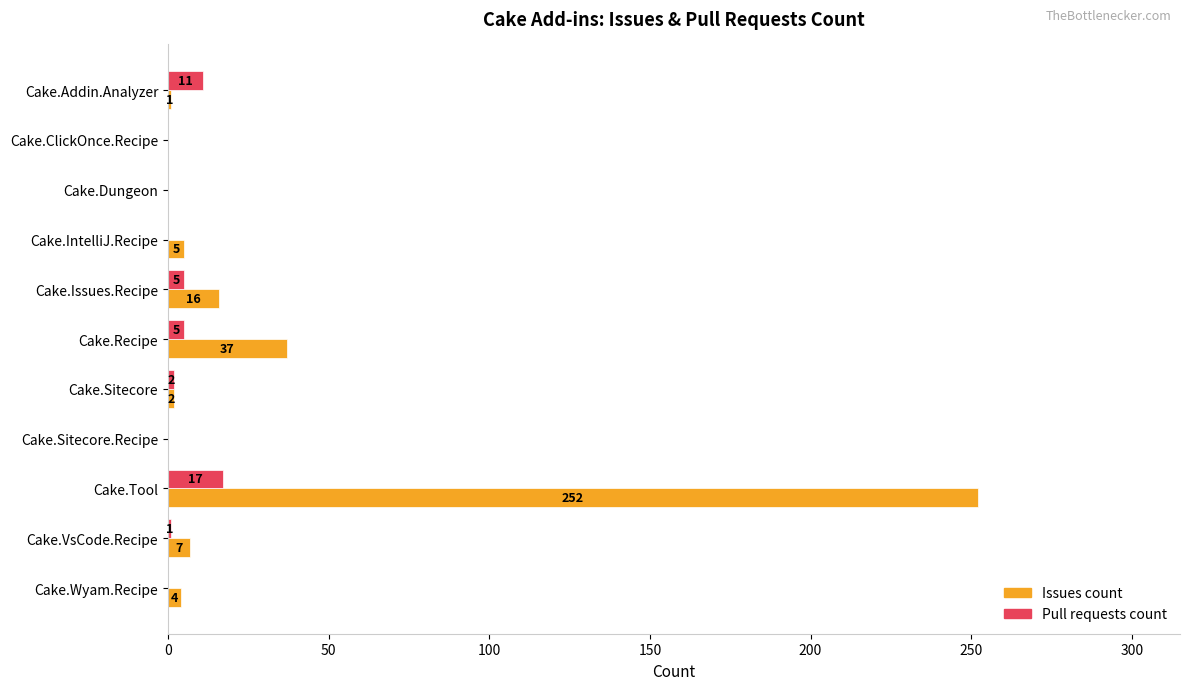

Is it true that Issues count equals 252 at Cake.Tool?

True